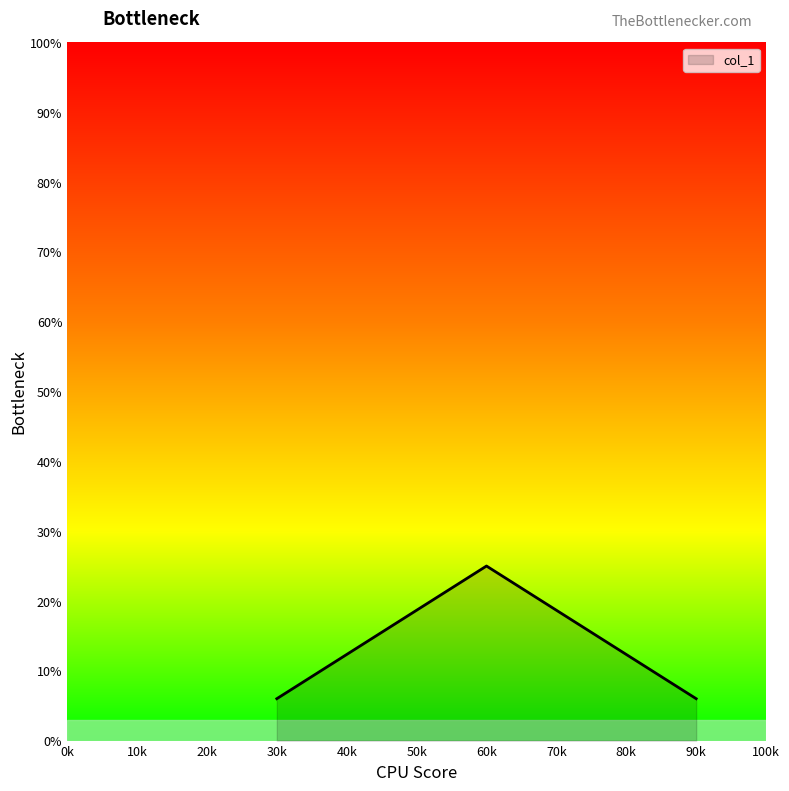

Approximately how many times larger is the value at 90k compared to 30k?

1.0